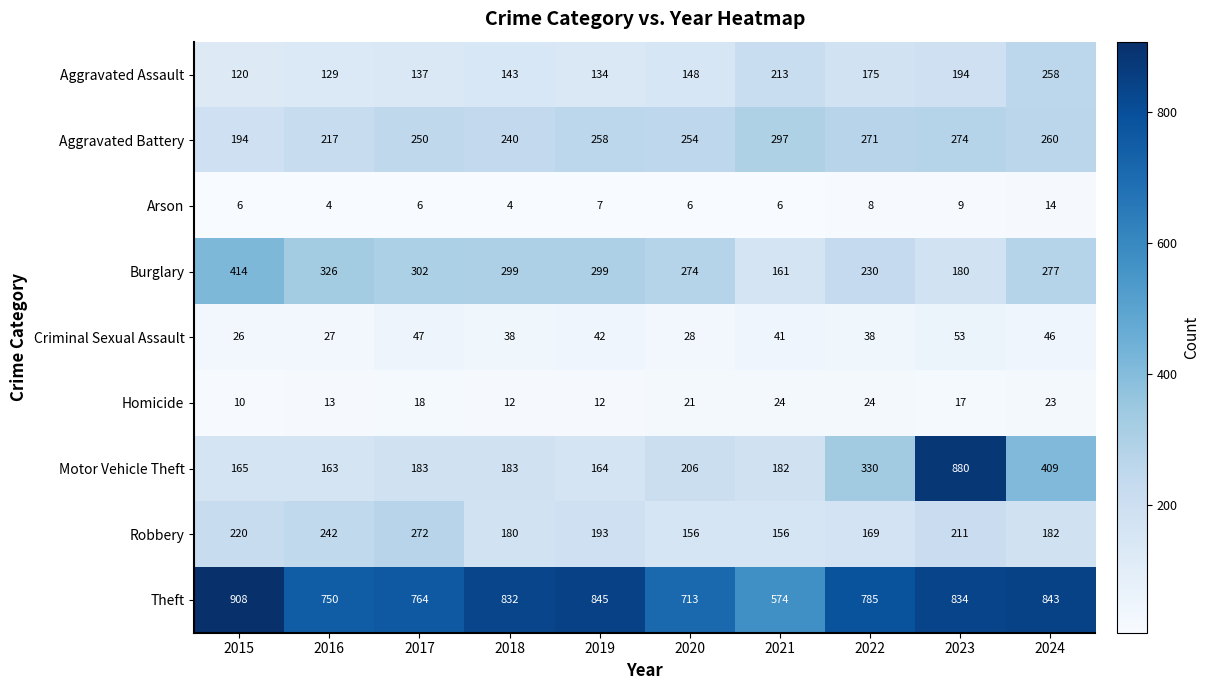

True or false: Aggravated Battery has a value of 217 at 2016.

True